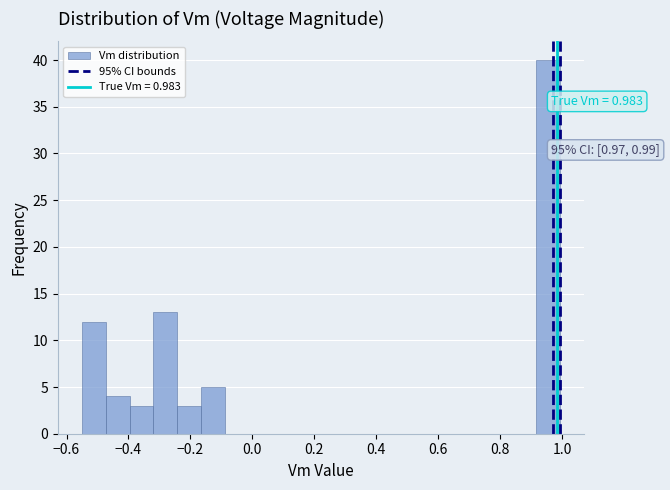

Read against the x-axis, roughly where is the centre of the tallest bar?

0.96